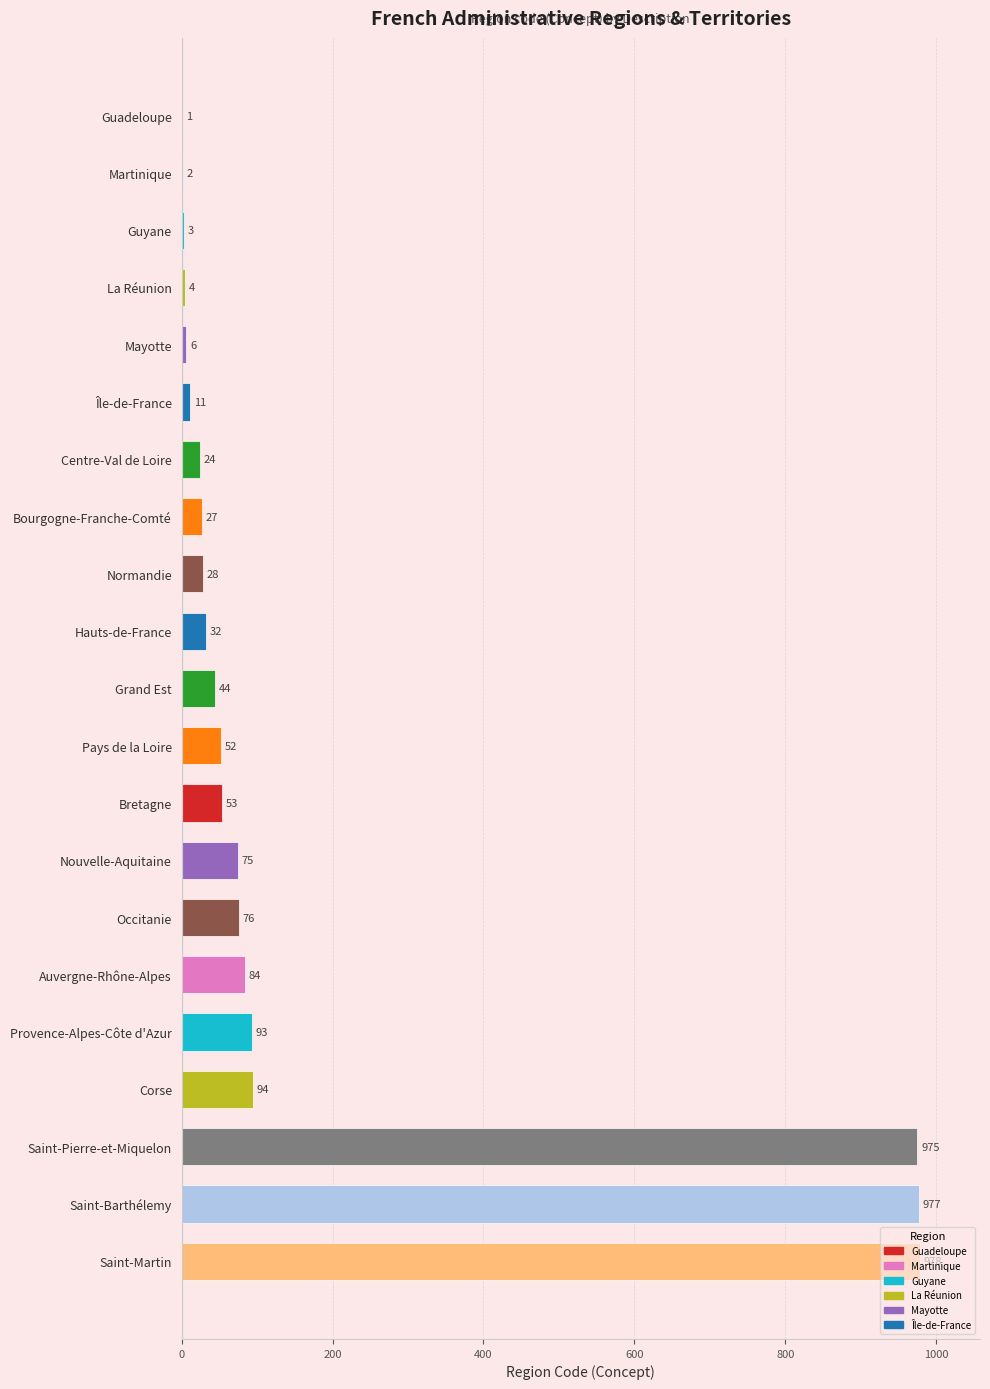

What is the sum of all values?

3639